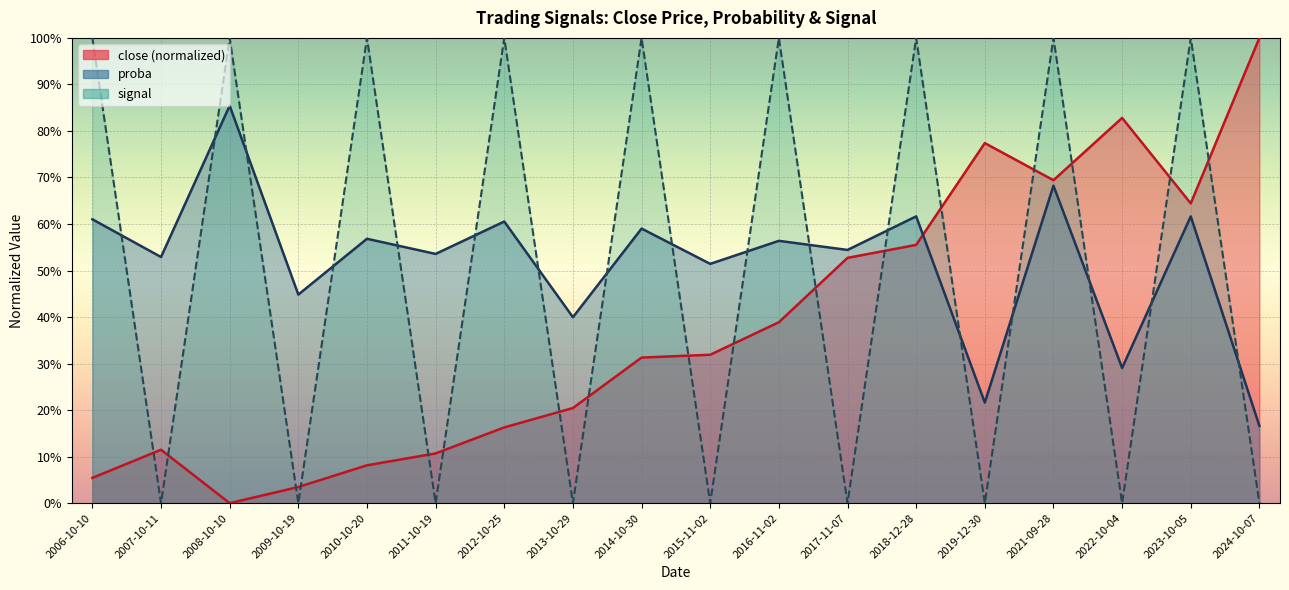

What is the average value of the proba series?

0.5